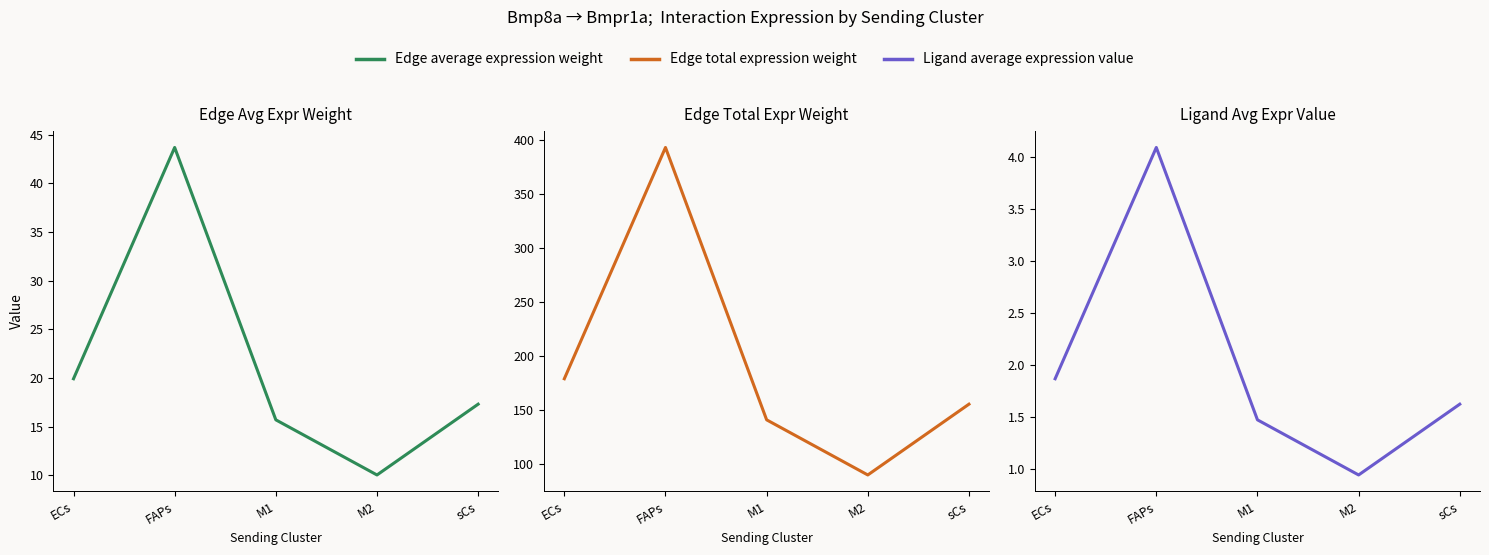

True or false: Ligand average expression value and Edge average expression weight cross at least once.

False